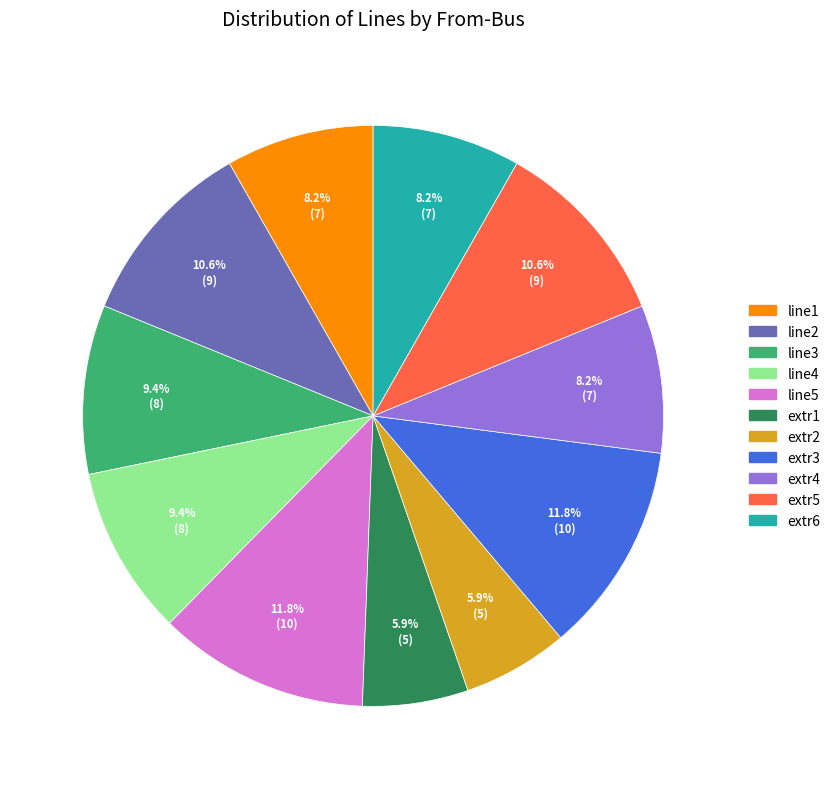

What is the ratio of the value at line1 to the value at line3?

0.9